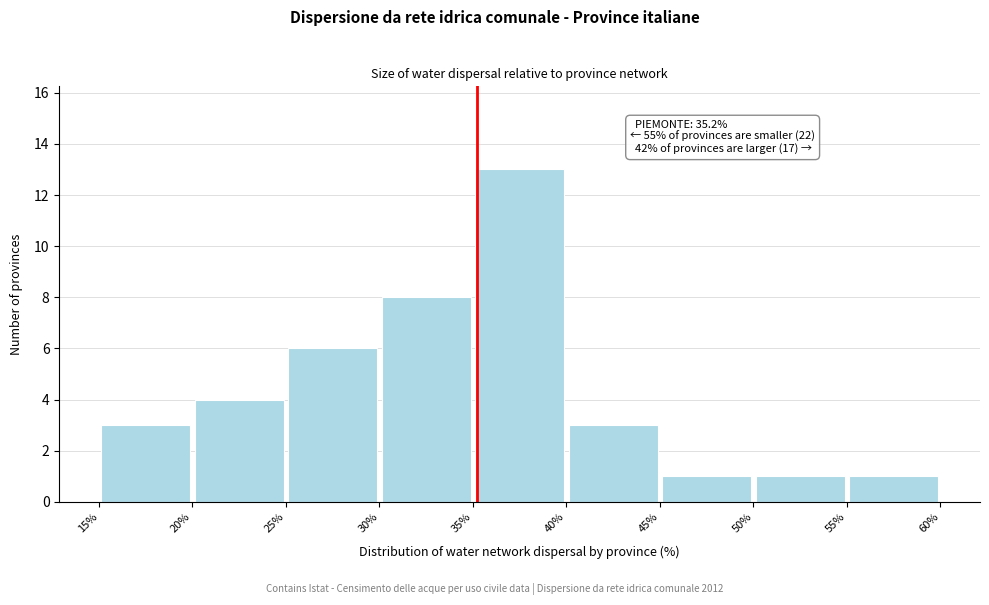

Over which range of the x-axis is the bar tallest?

35% to 40%